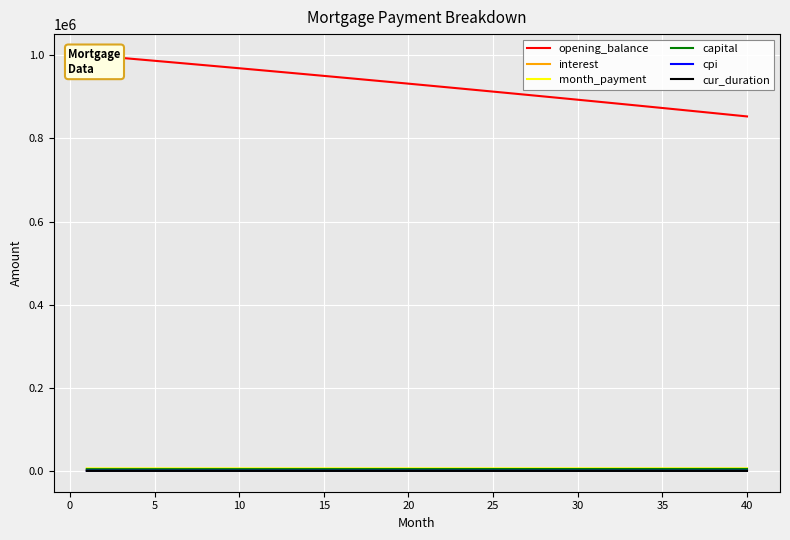

True or false: capital has a value of 1242.6 at 25.

False